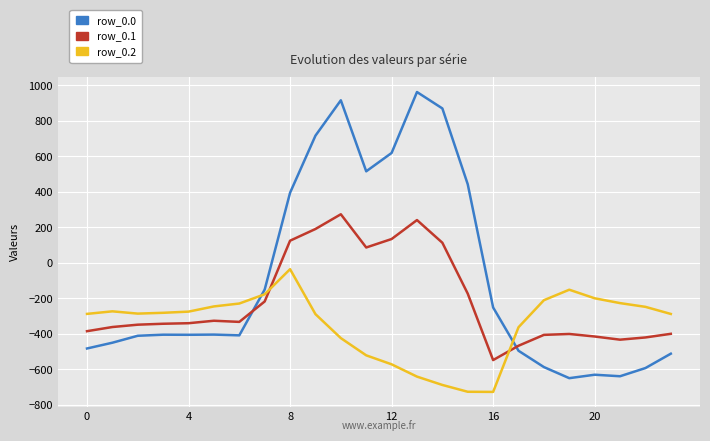

What are all the series names shown in the legend?

row_0.0, row_0.1, row_0.2